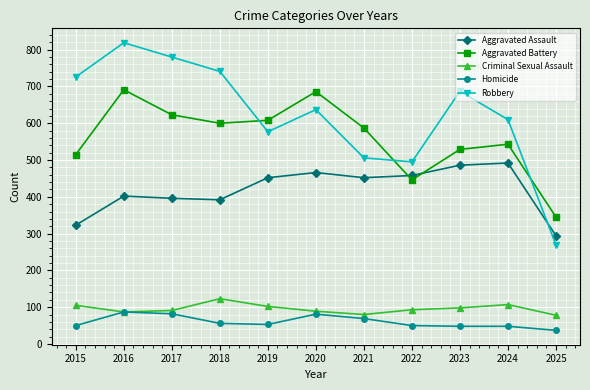

What is the spread (max minus min) of values at 2019?

555